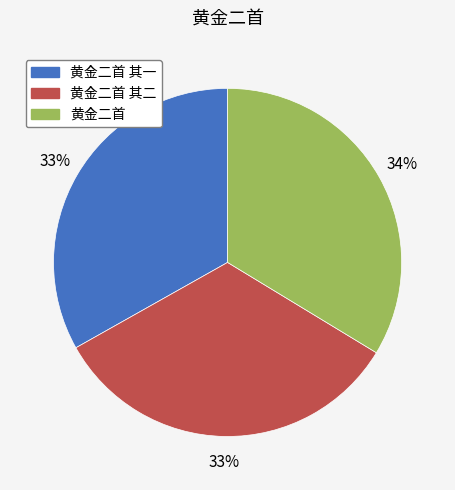

To the nearest percent, what is the average slice percentage?

33%